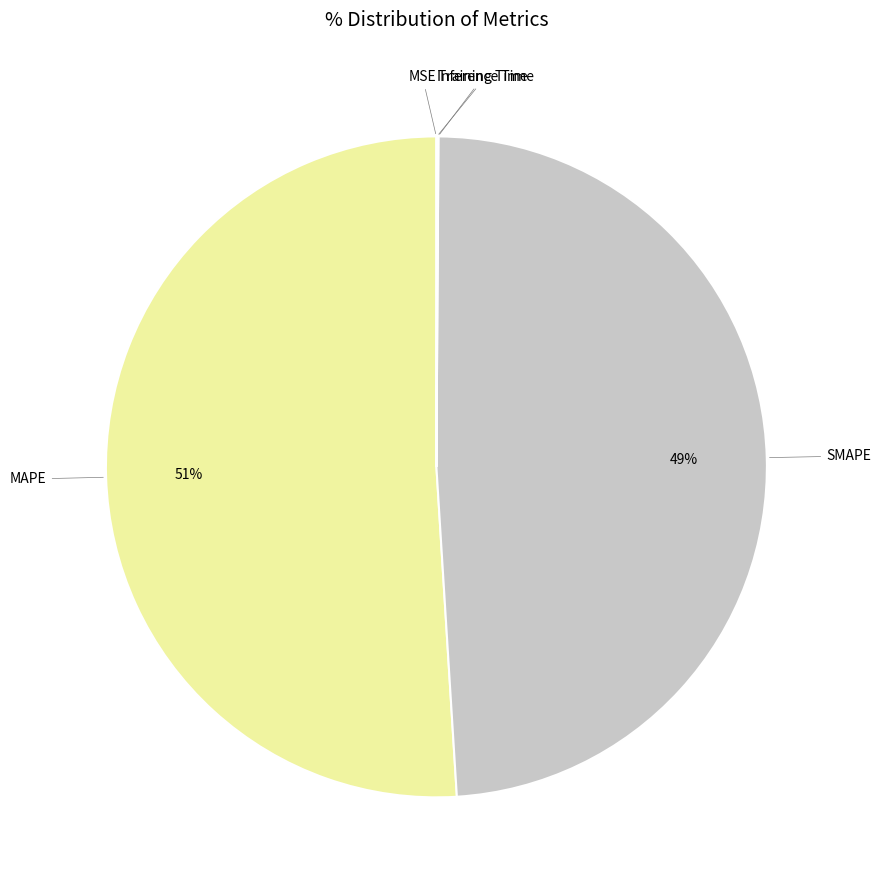

Which slice is the largest?

MAPE